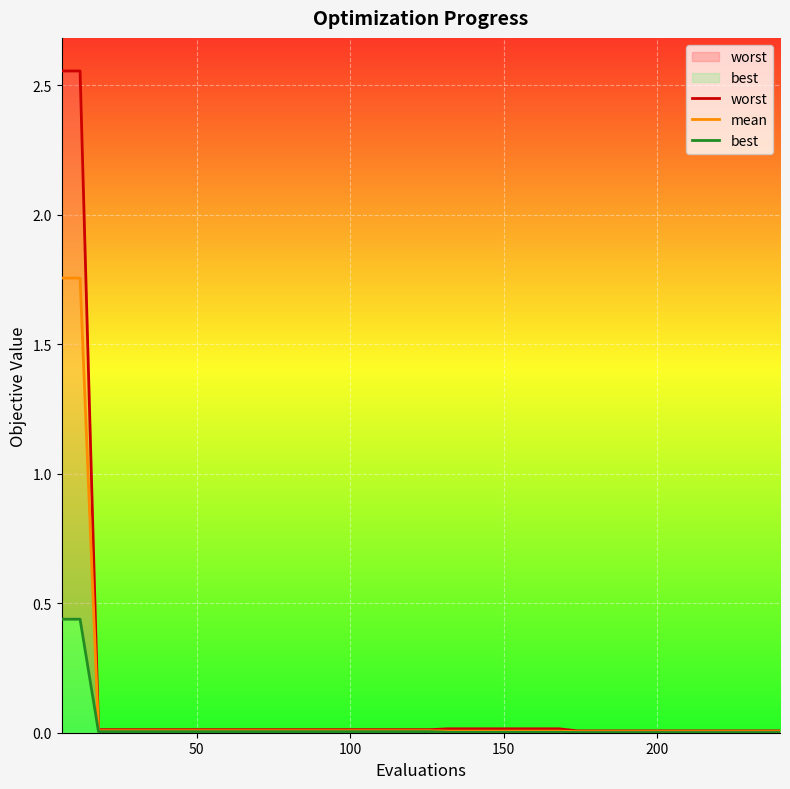

True or false: best has more than 2 points higher than both neighbors.

False